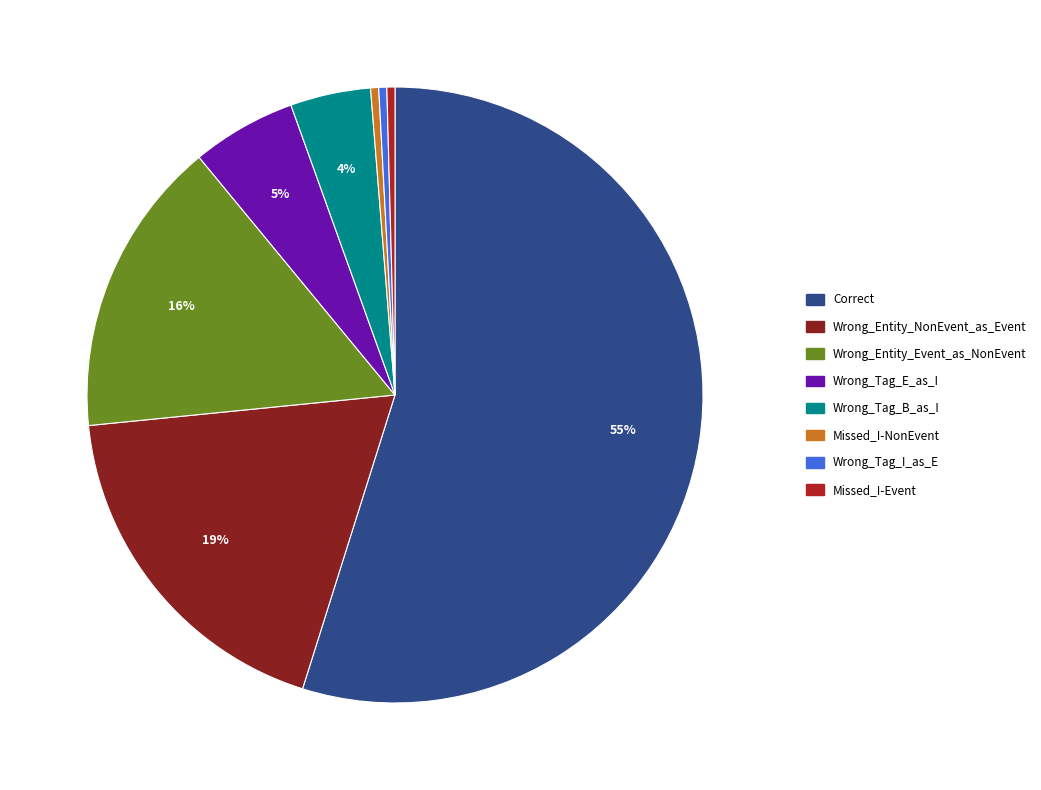

Which slice is the smallest?

Missed_I-NonEvent